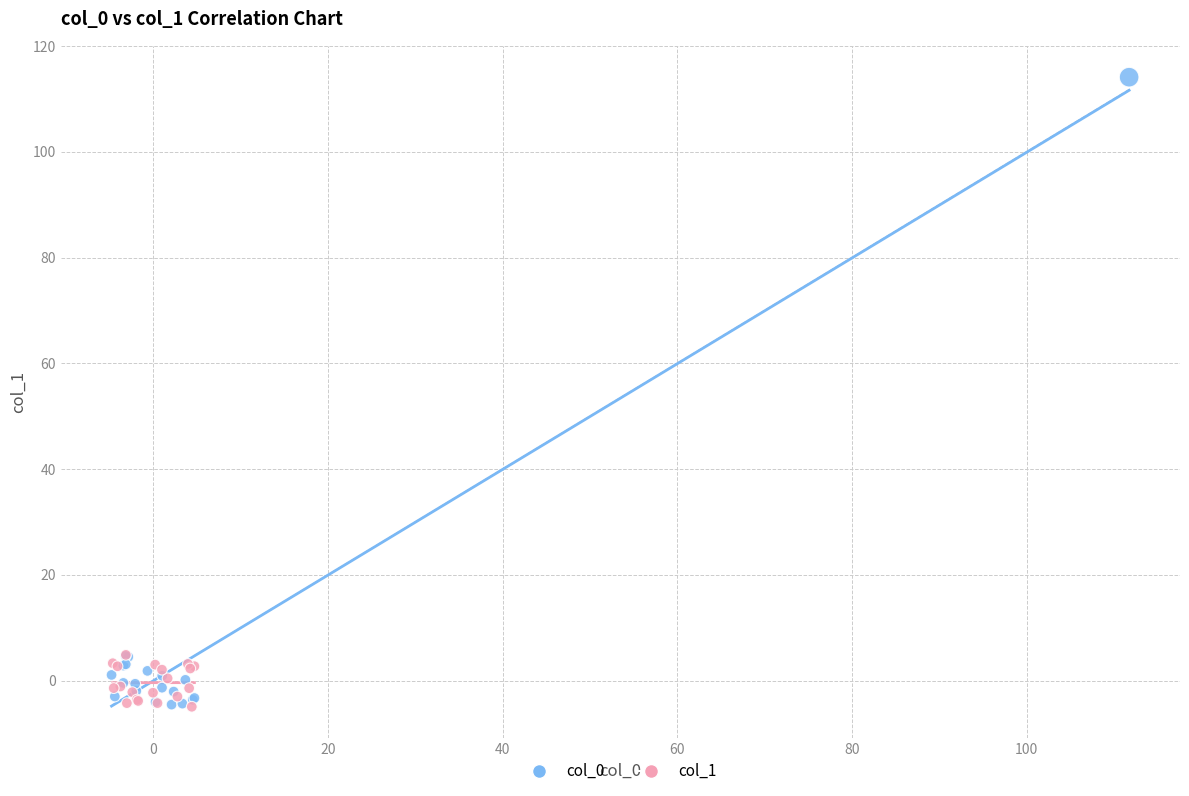

Which series has the largest Y range (max minus min)?

col_0